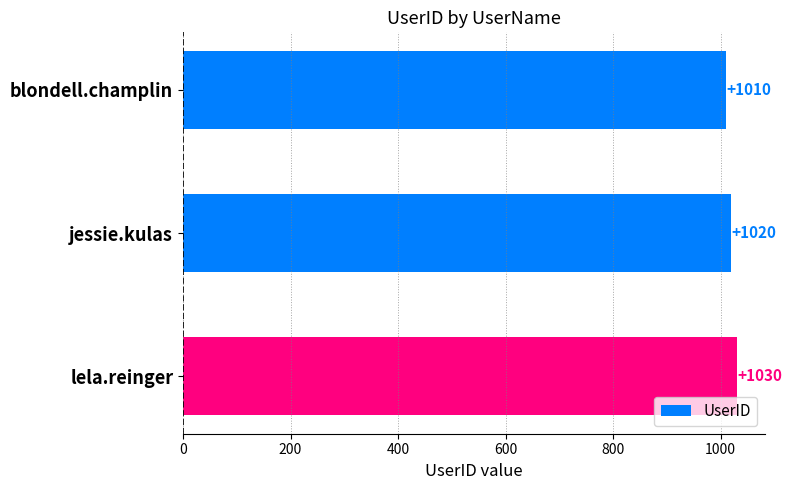

How many bars are there in total?

3